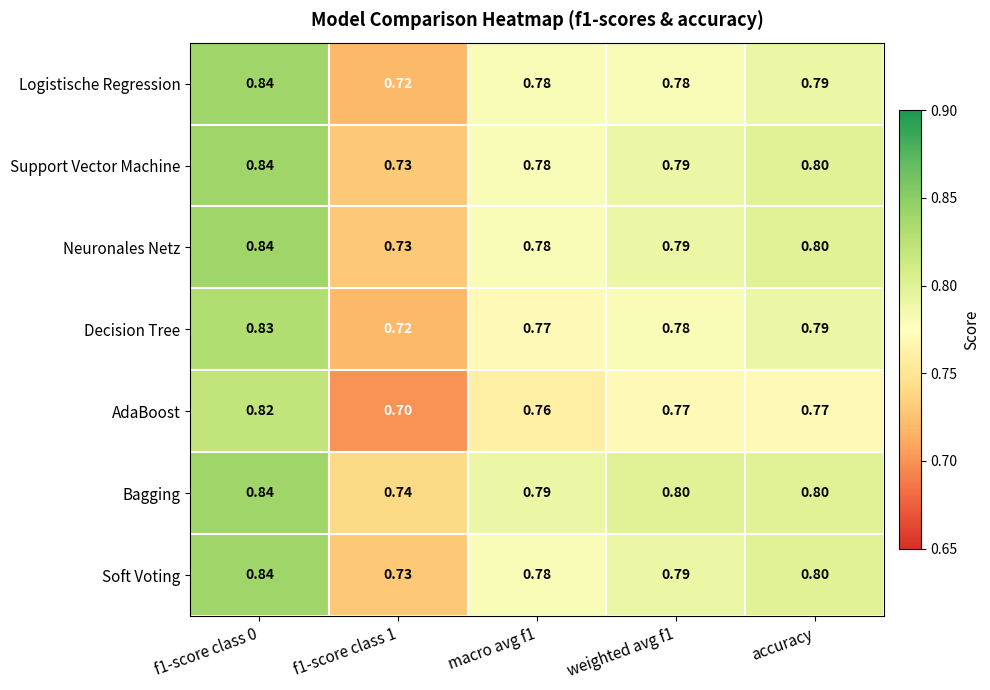

At which category is the sum across all series the highest?

f1-score class 0